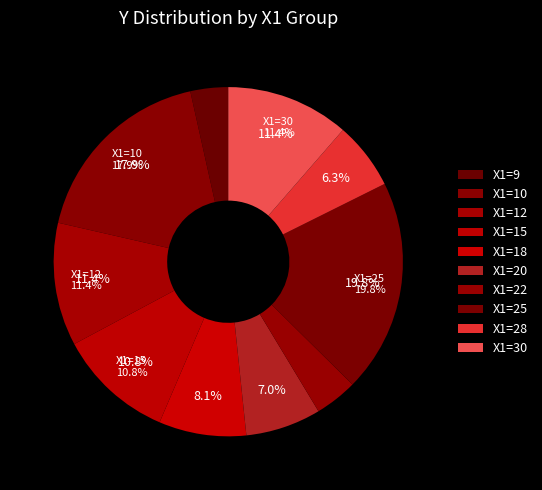

Does 9 account for over 50% of the chart?

No